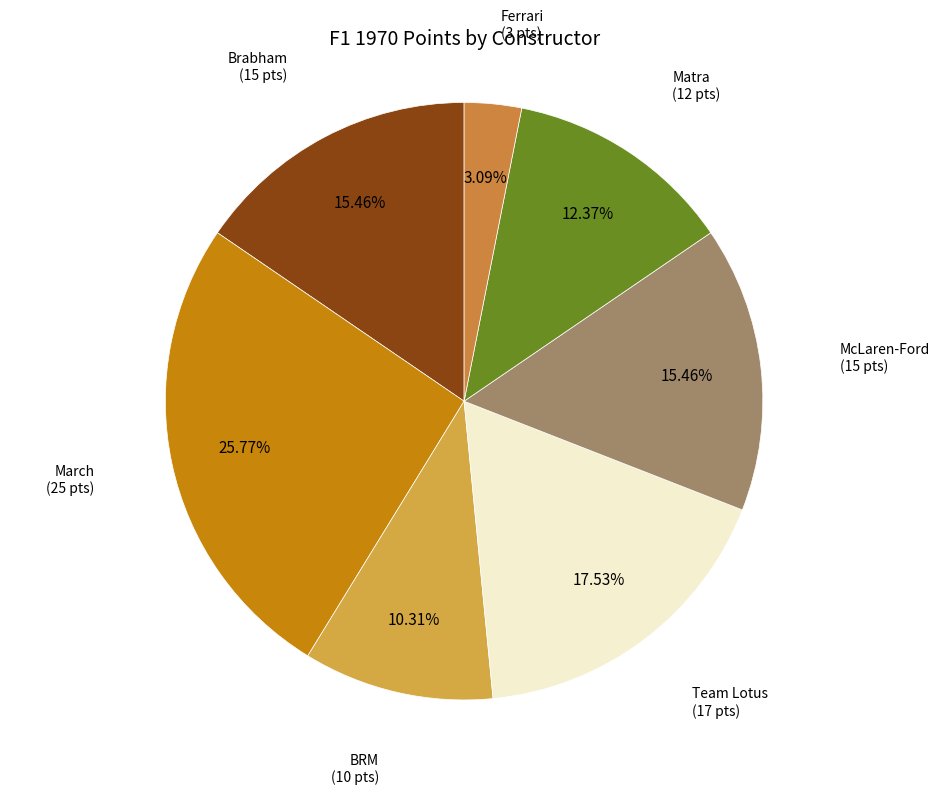

Does March account for over 50% of the chart?

No